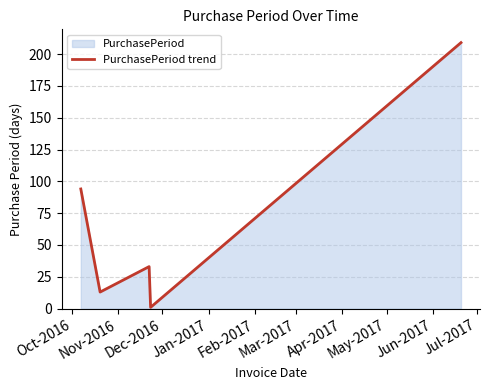

True or false: the data has more than 2 interior local peaks.

False